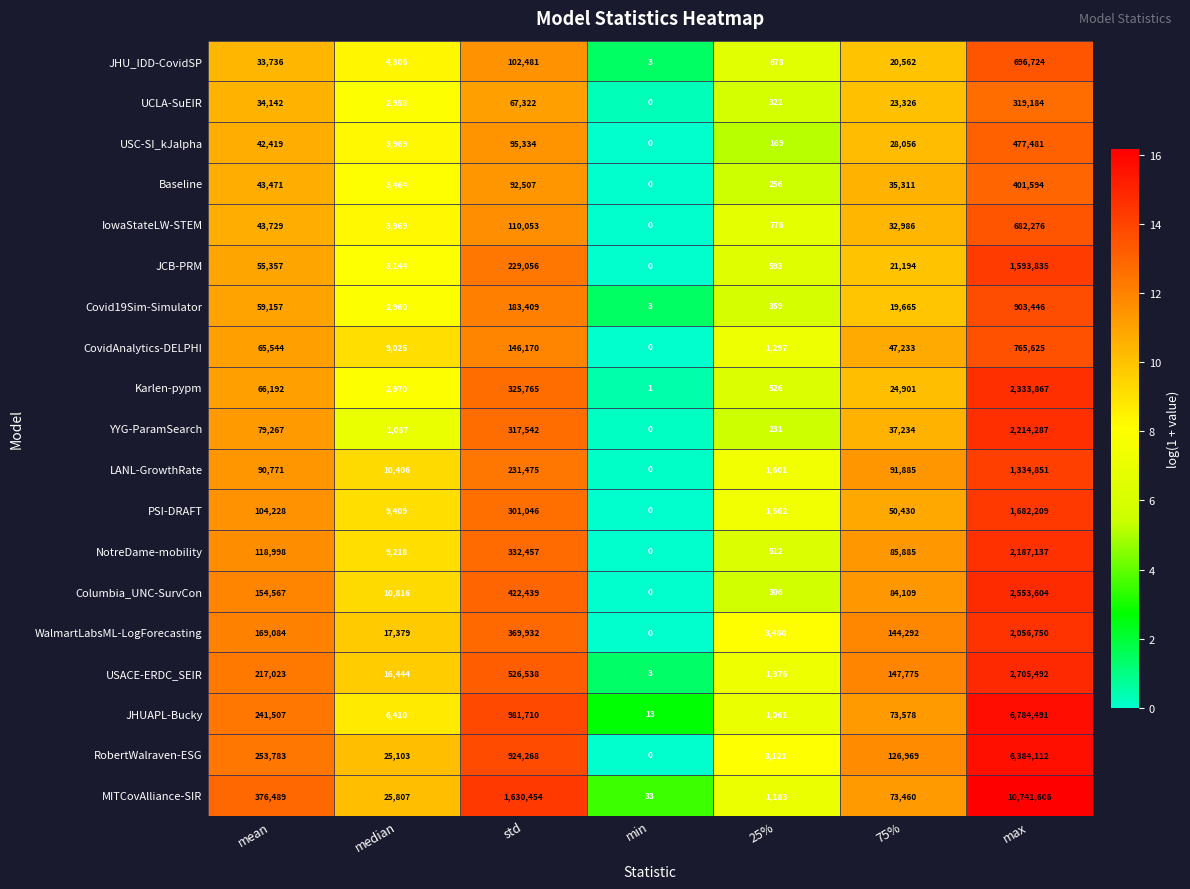

What is the total value across all series at std?

7389958